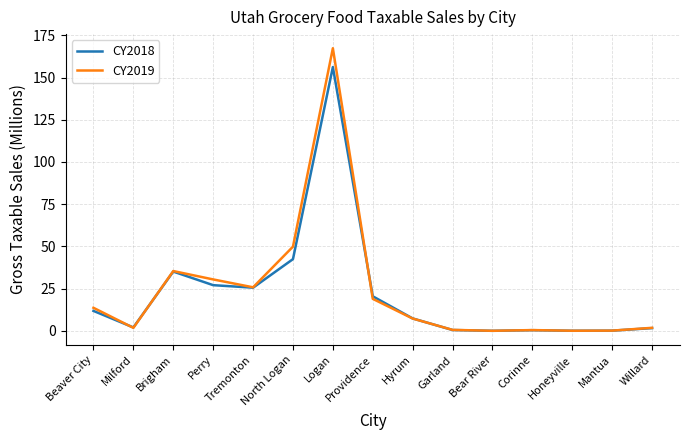

The CY2018 series shows 15.2 at Brigham. True or false?

False